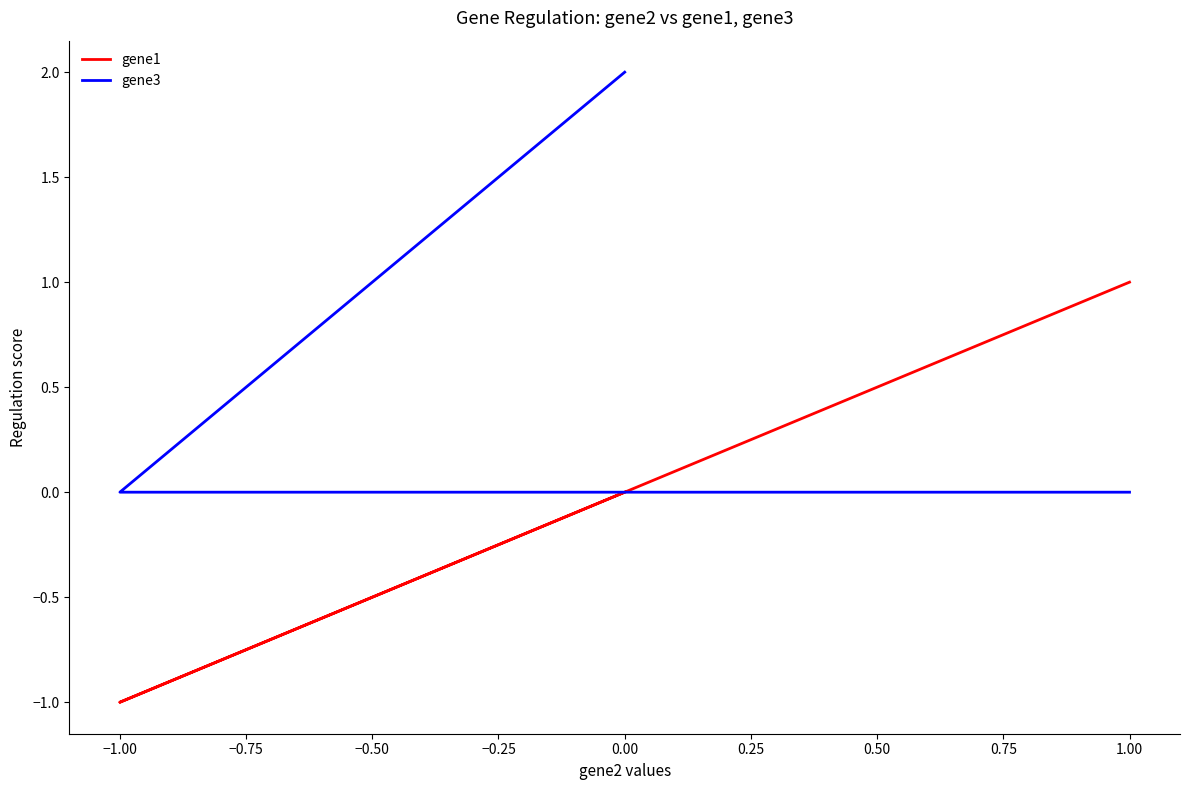

Where is gene3 nearest to the value 0?

−1.00